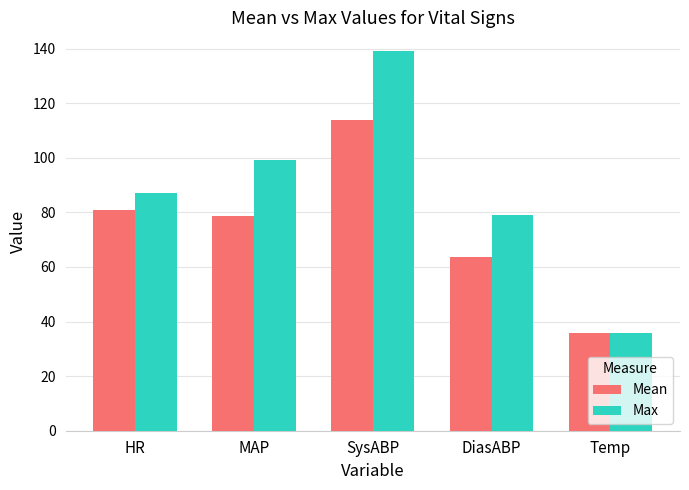

Rank the series by their average value, from highest to lowest.

Max, Mean